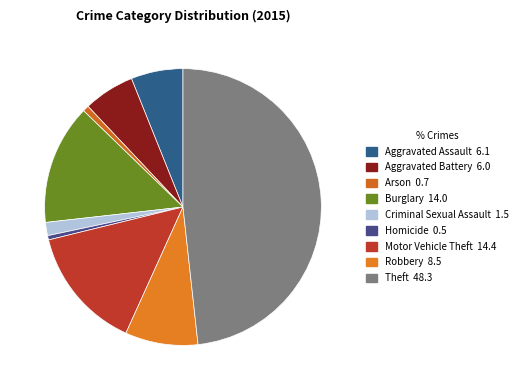

Is it true that Motor Vehicle Theft is 14% of the pie?

True